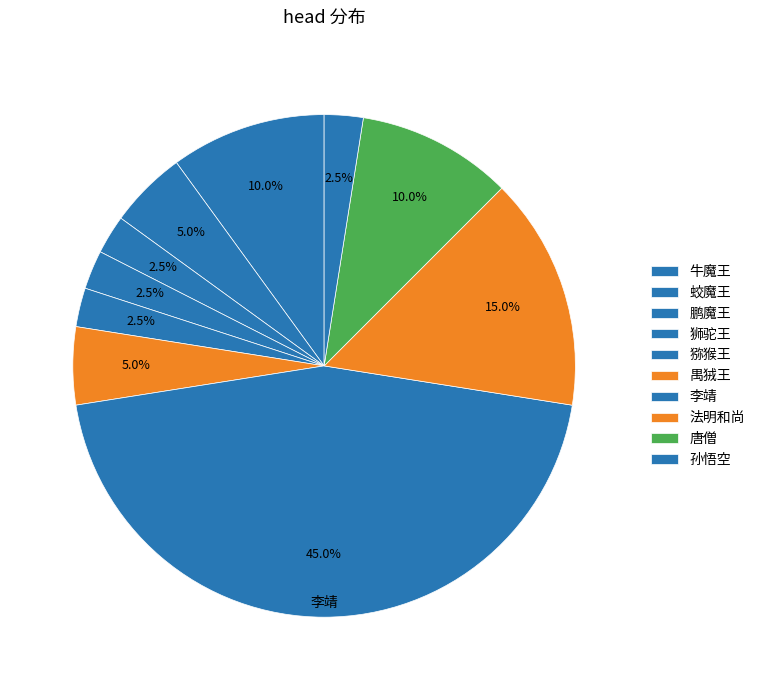

Does 唐僧 represent more than half of the total?

No